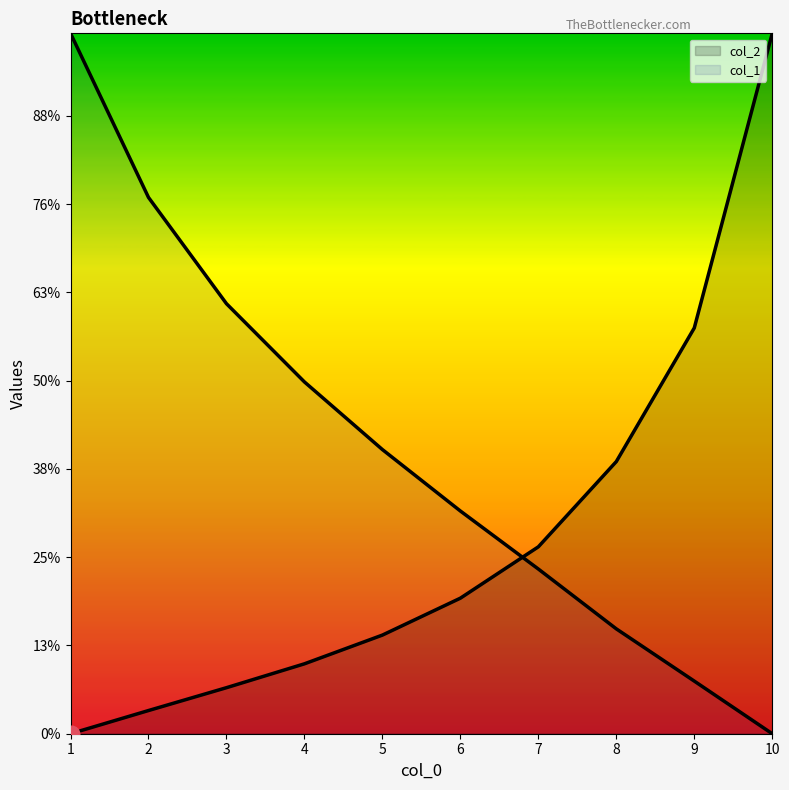

At which category is the sum across all series the highest?

10